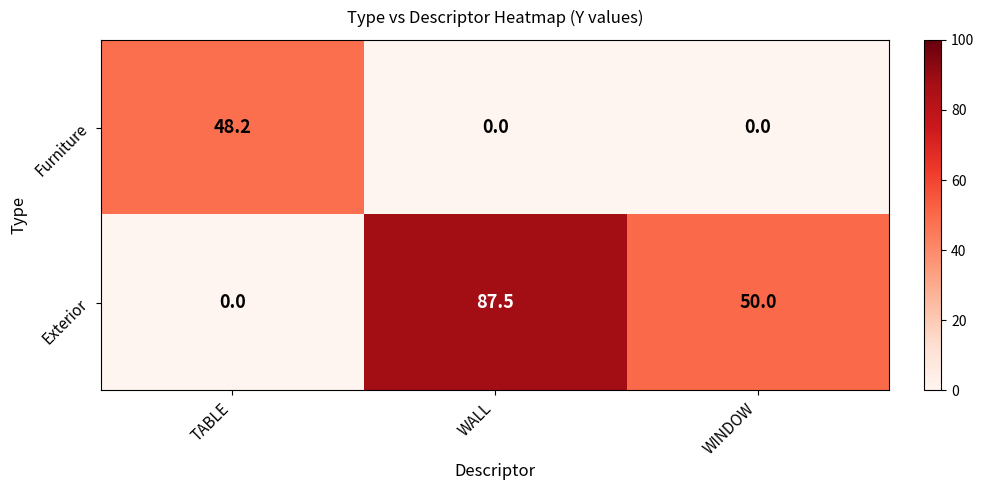

How many data points in Furniture are above 0?

1